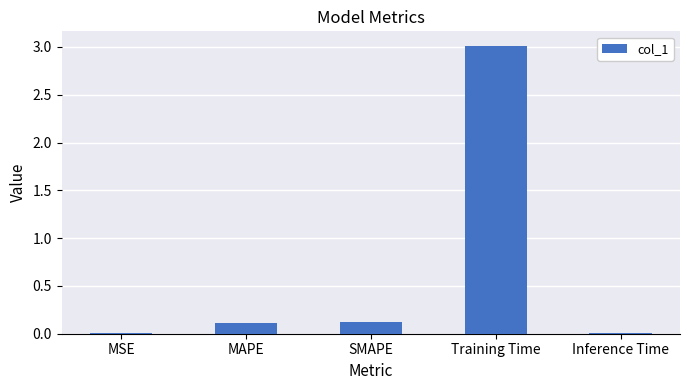

What is the sum of all values?

3.3